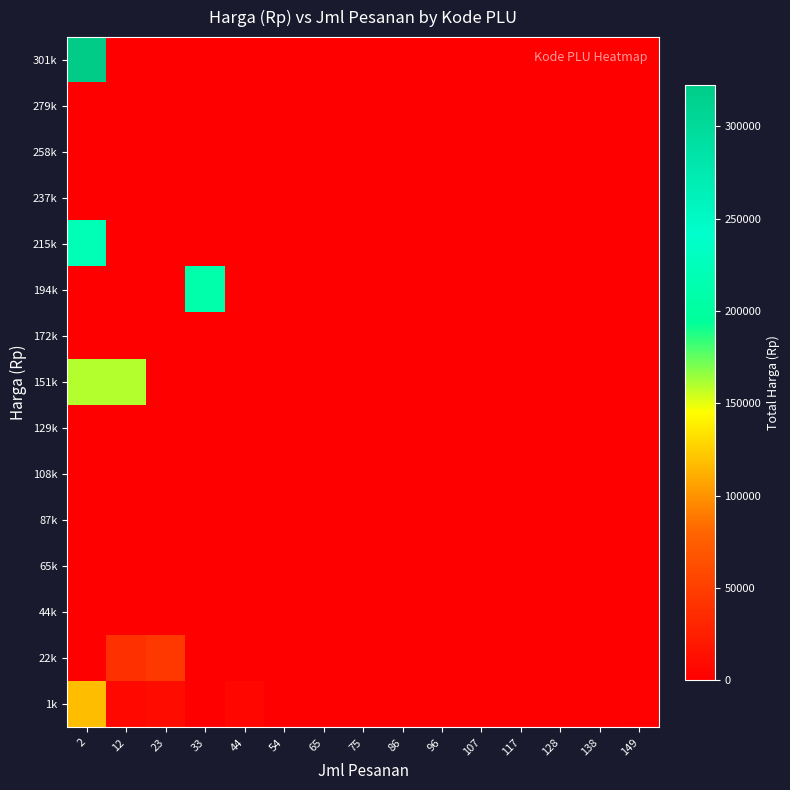

List the series in order of their peak value, lowest first.

44k, 65k, 87k, 108k, 129k, 172k, 237k, 258k, 279k, 22k, 1k, 151k, 194k, 215k, 301k